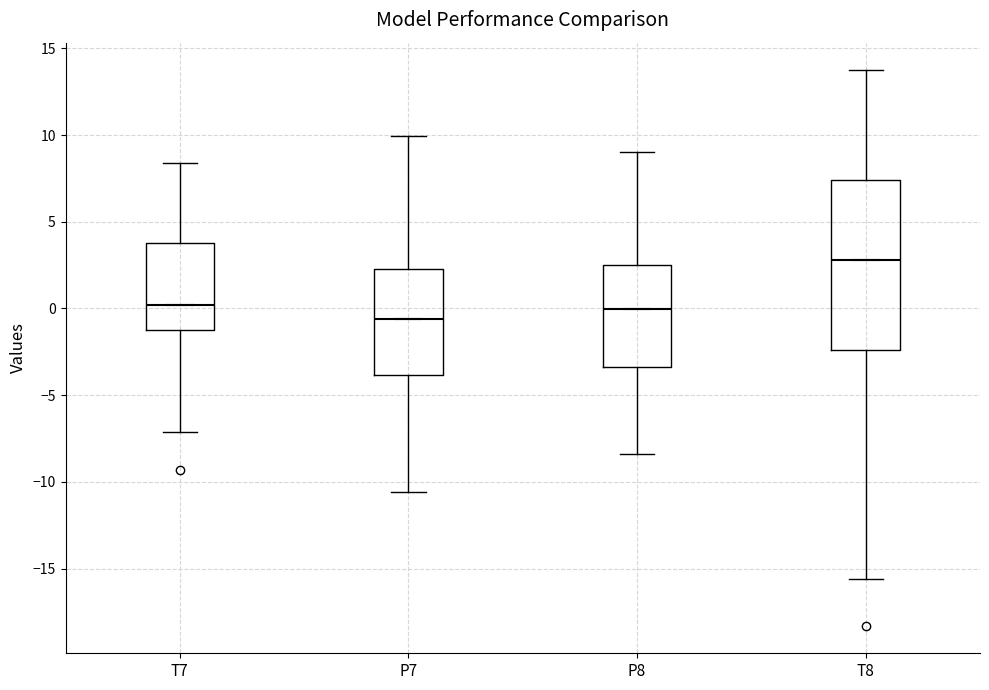

Which box has the highest median line?

T8